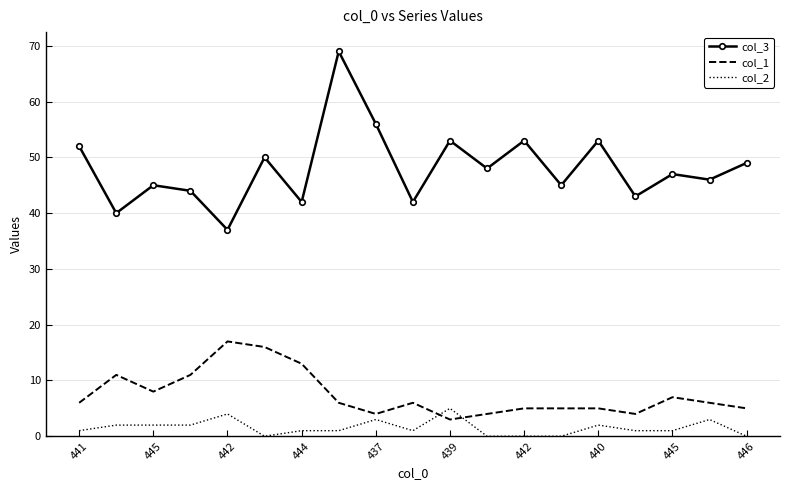

Rank the series by their maximum value, from highest to lowest.

col_3, col_1, col_2